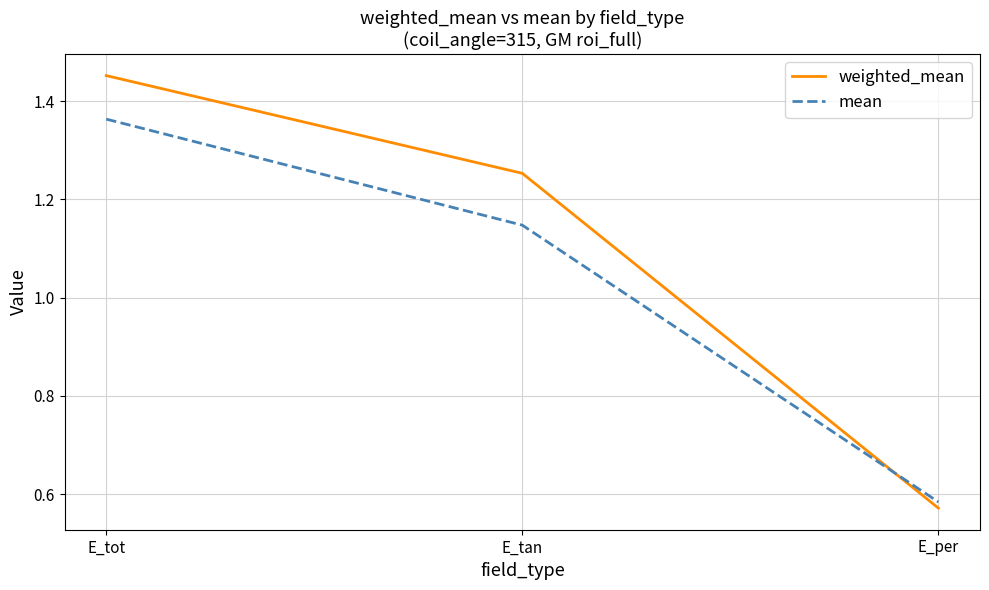

What position from the right is E_tan?

2